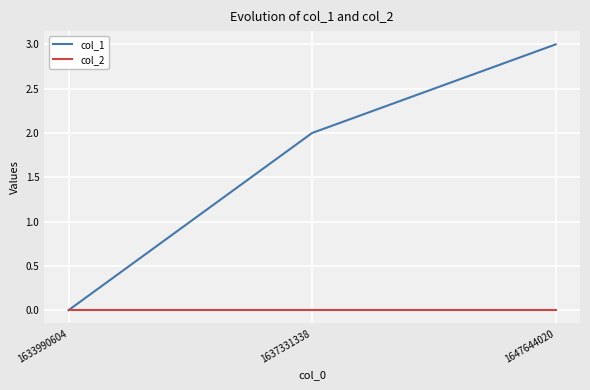

Is the value of col_1 at 1647644020 greater than the value of col_2 at 1647644020?

Yes